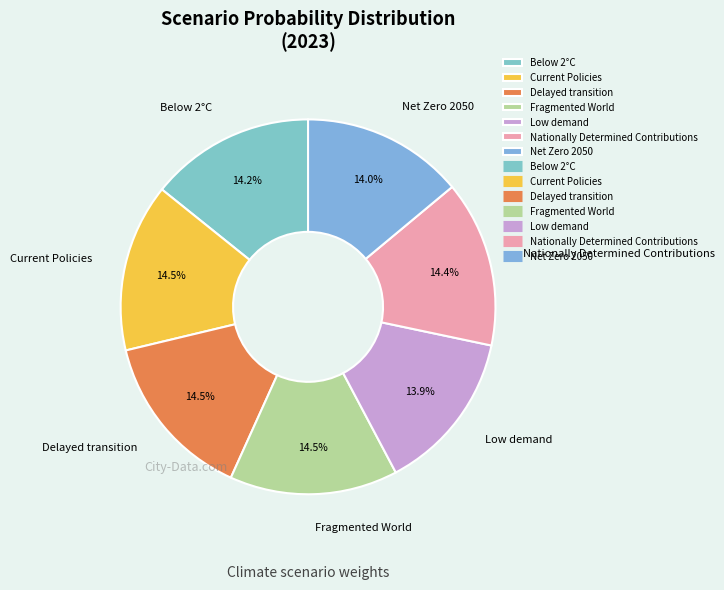

Between Net Zero 2050 and Current Policies, which is larger?

Current Policies